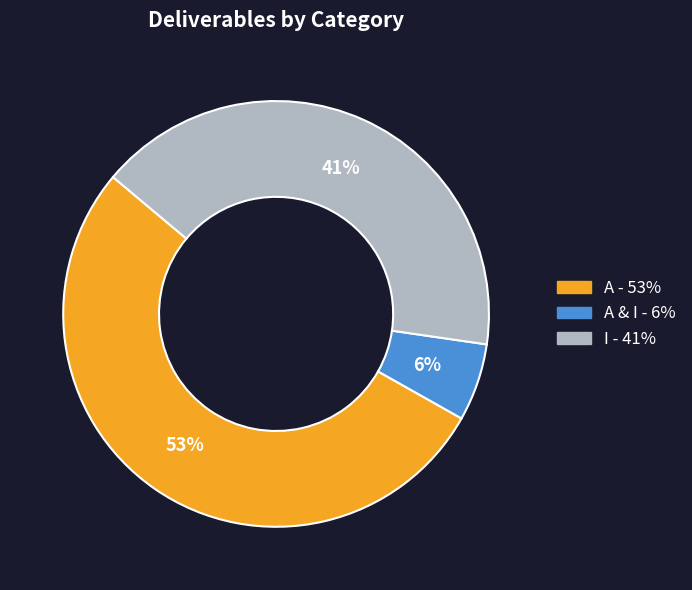

To the nearest percent, what is the average slice percentage?

33%